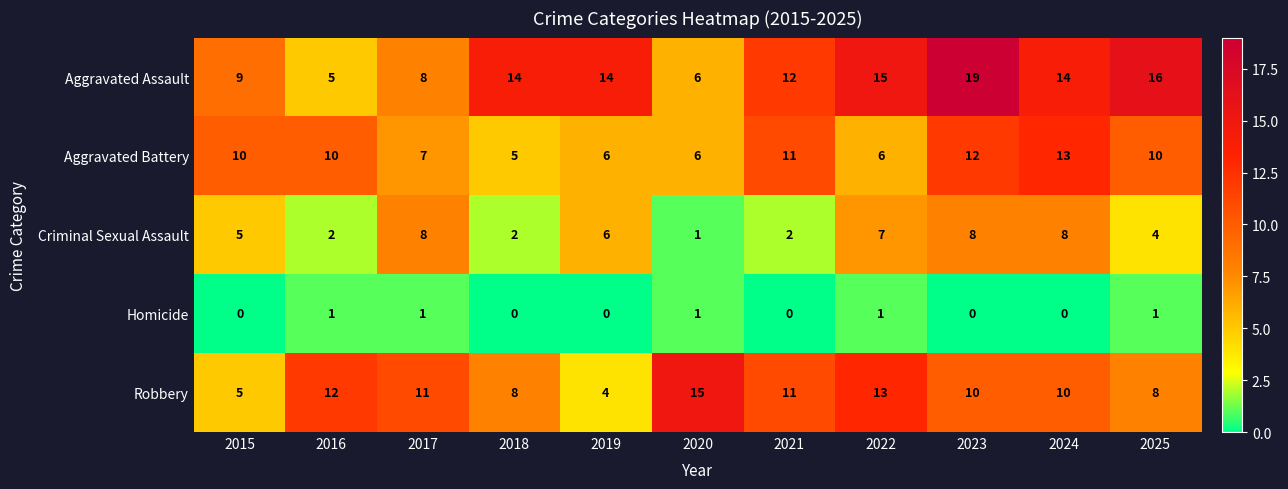

The value of Homicide at 2020 is 1. True or false?

True